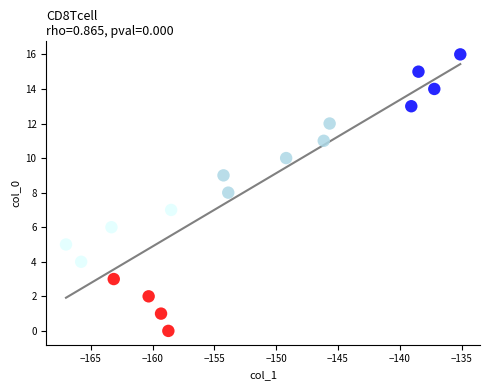

What is the range of Y values (max minus min)?

16